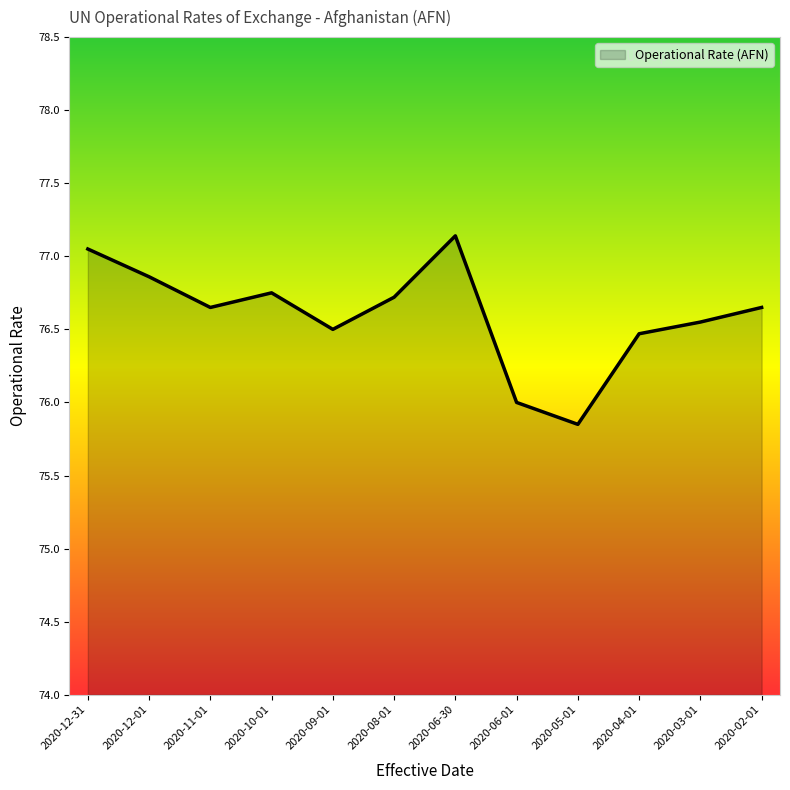

What position from the right is 2020-04-01?

3